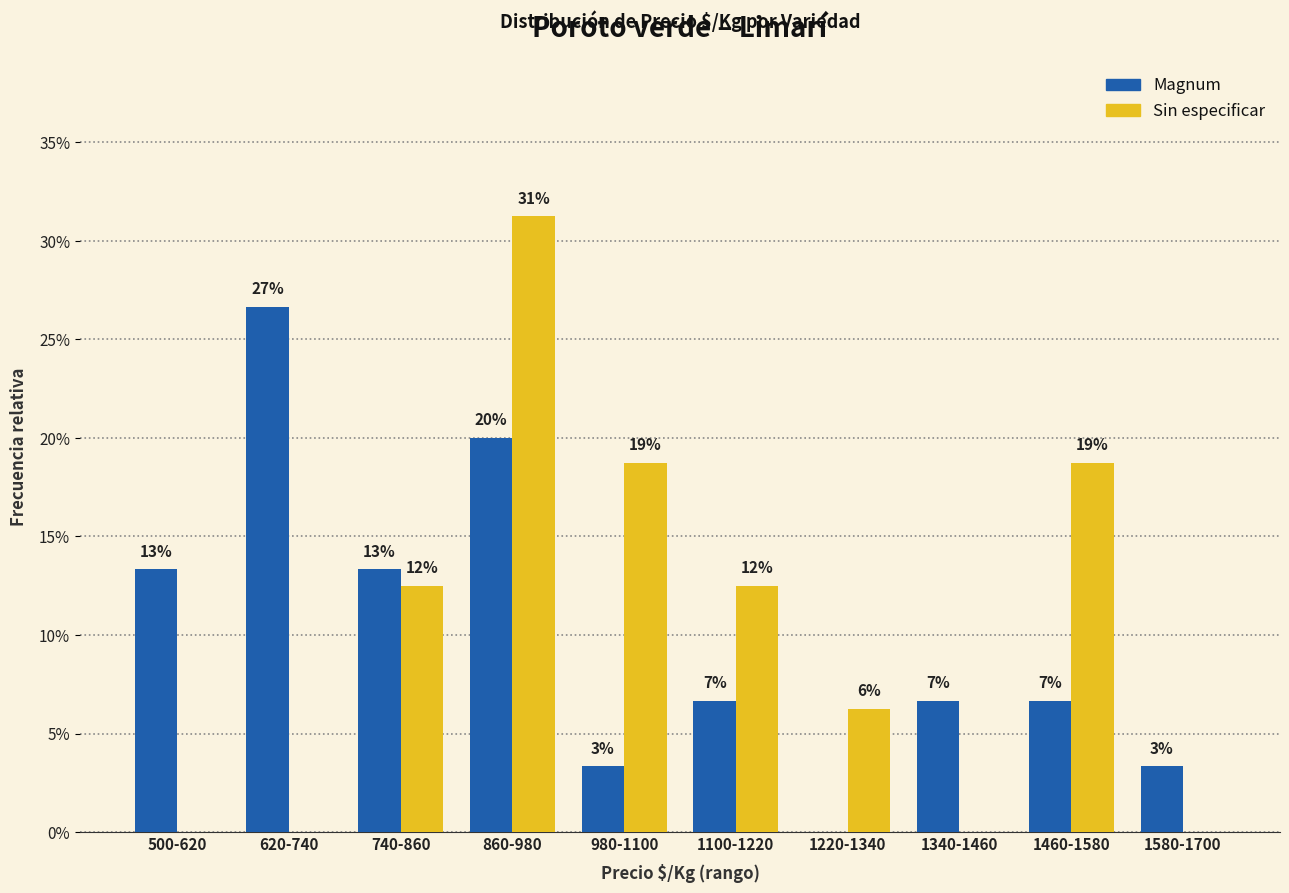

What is the total value across all series at 740-860?

25.8